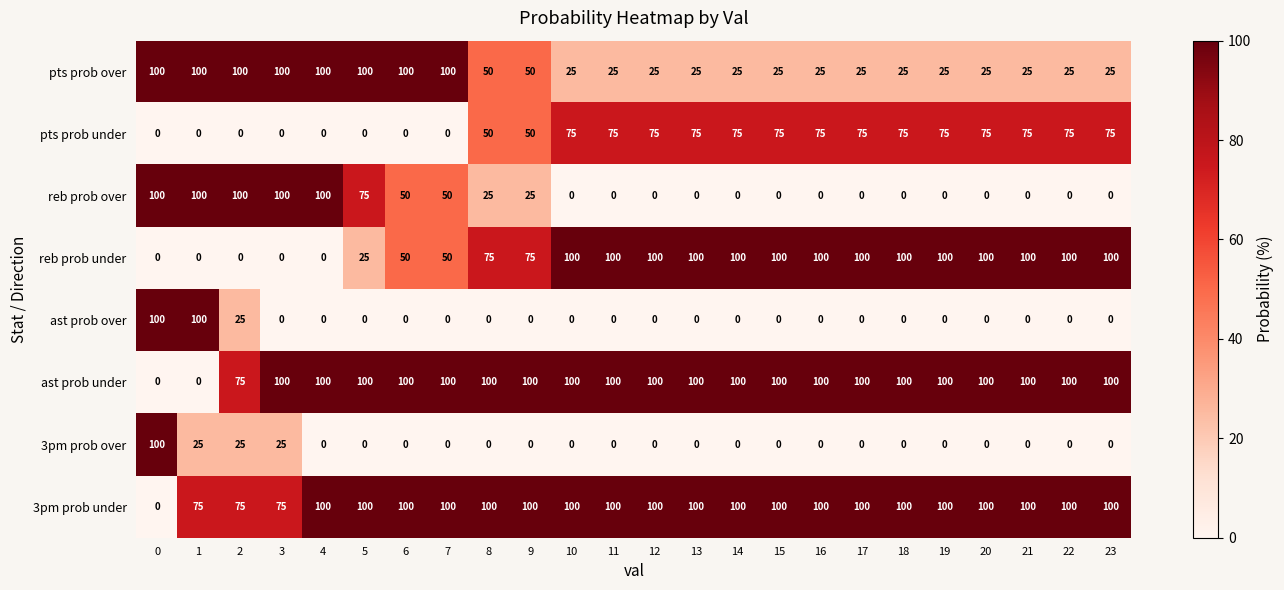

What value does the 3pm prob under series have at 7, to the nearest 5?

100